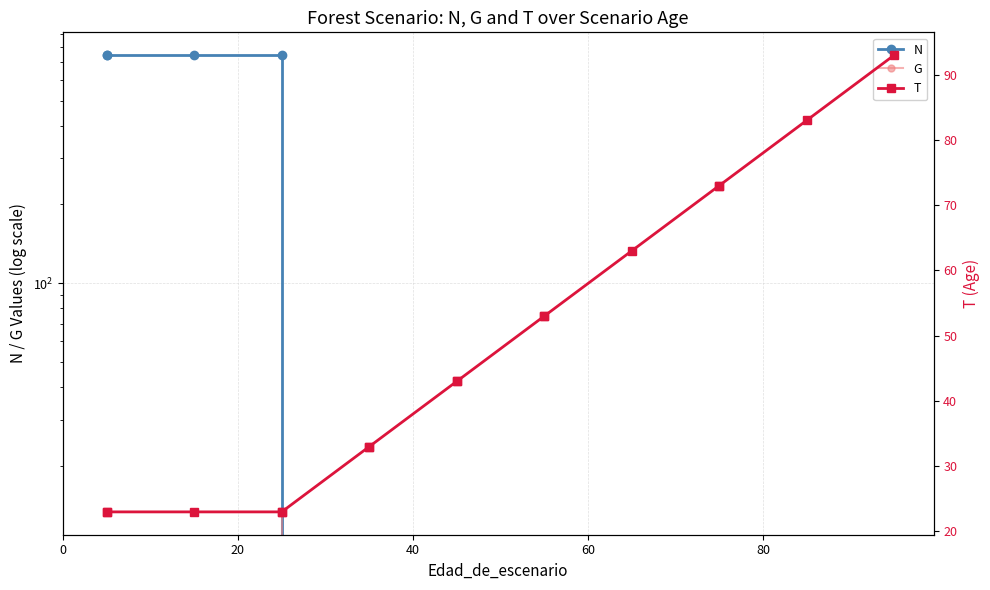

What is the maximum value for N?

746.3